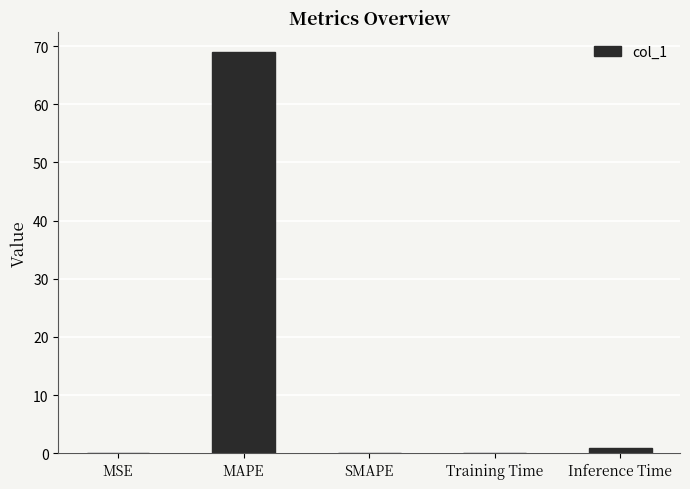

What is the sum of all values?

70.0